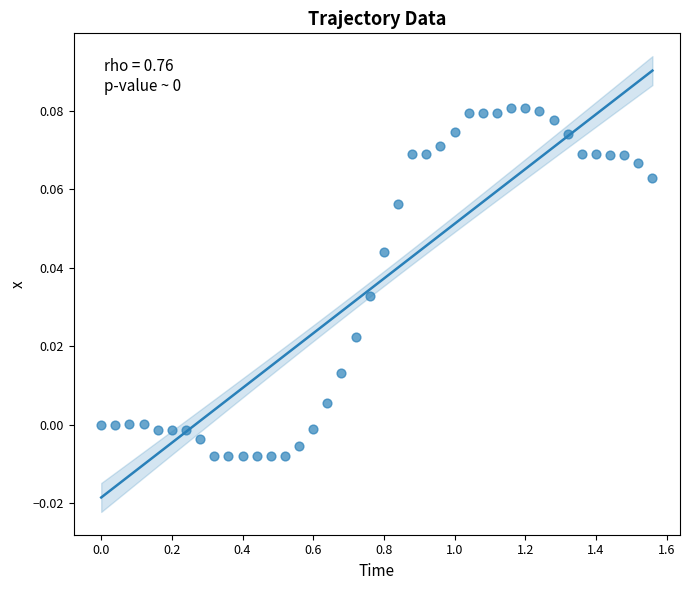

What is the range of X values (max minus min)?

1.6